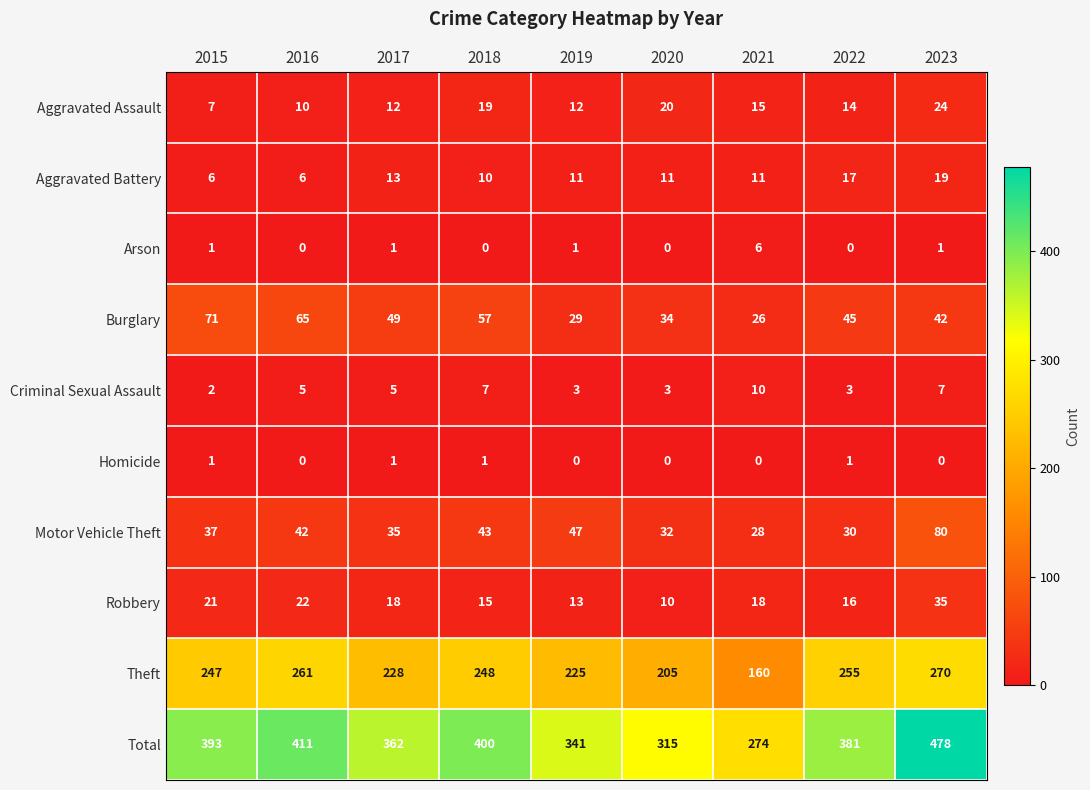

The value of Robbery at 2016 is 29. True or false?

False